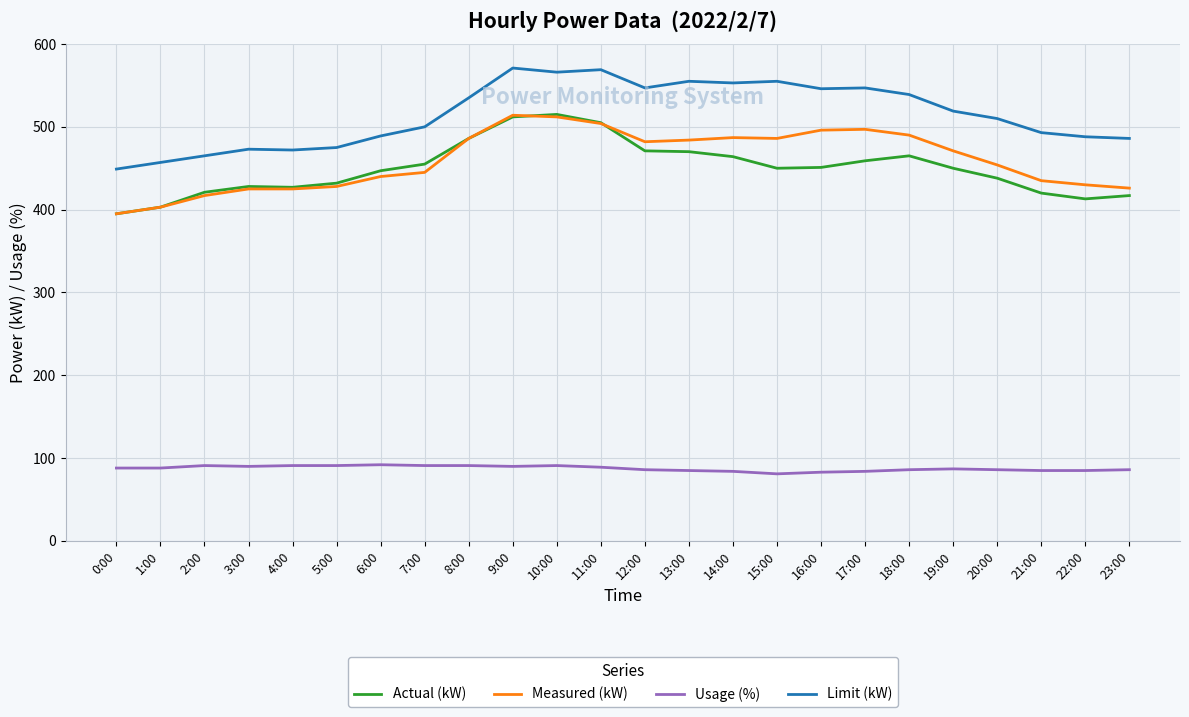

What is the sum of all Limit (kW) values?

12359